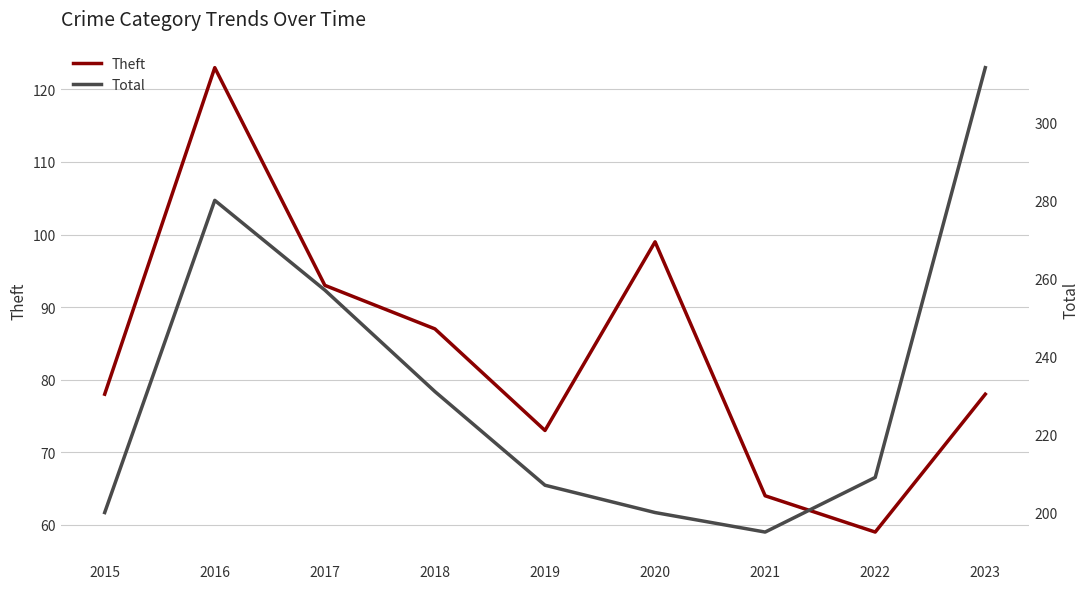

Which has a higher value, 2017 or 2015?

2017